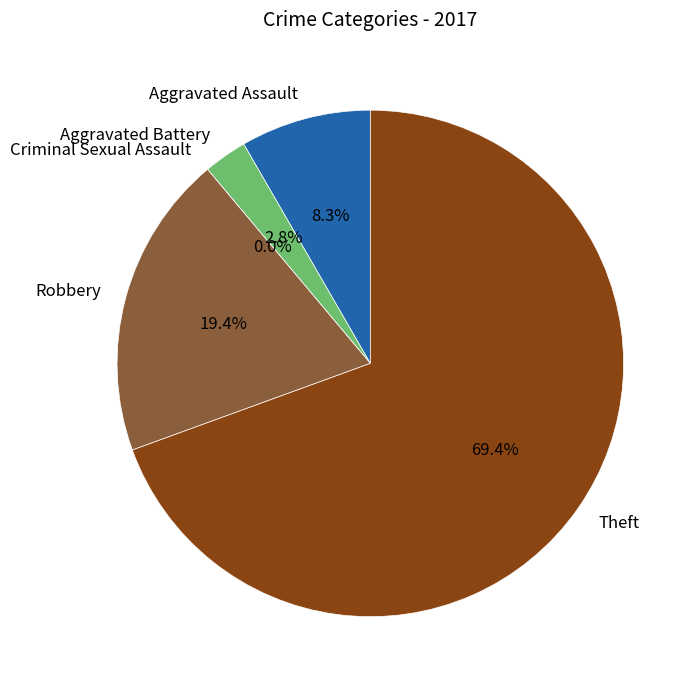

To the nearest percent, what is the difference between the largest and smallest slice percentages?

69%